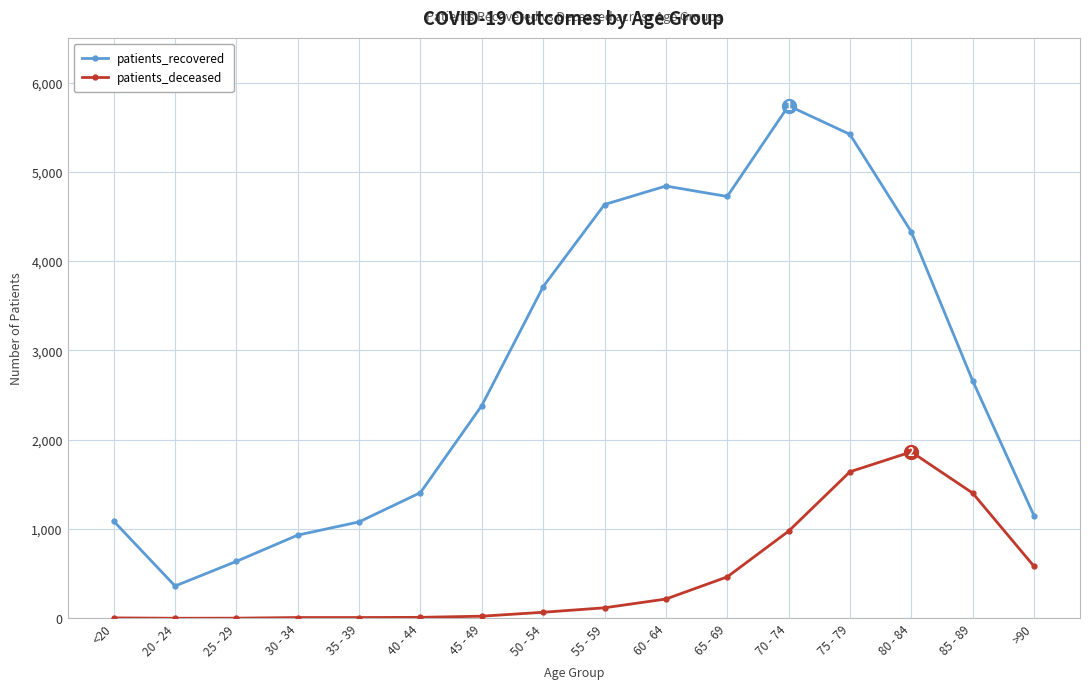

True or false: patients_deceased and patients_recovered intersect in this chart.

False